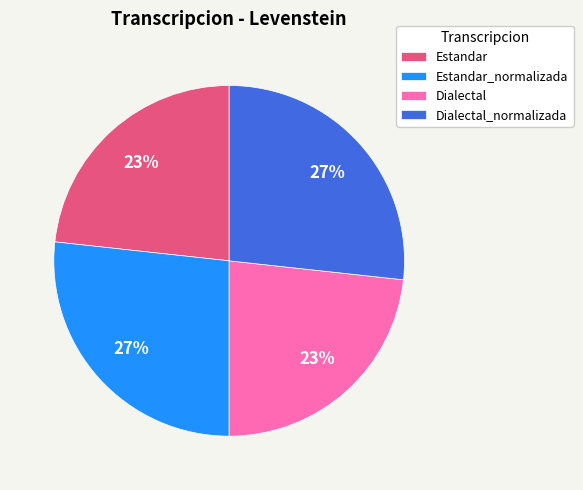

Is there a majority slice in this chart?

No